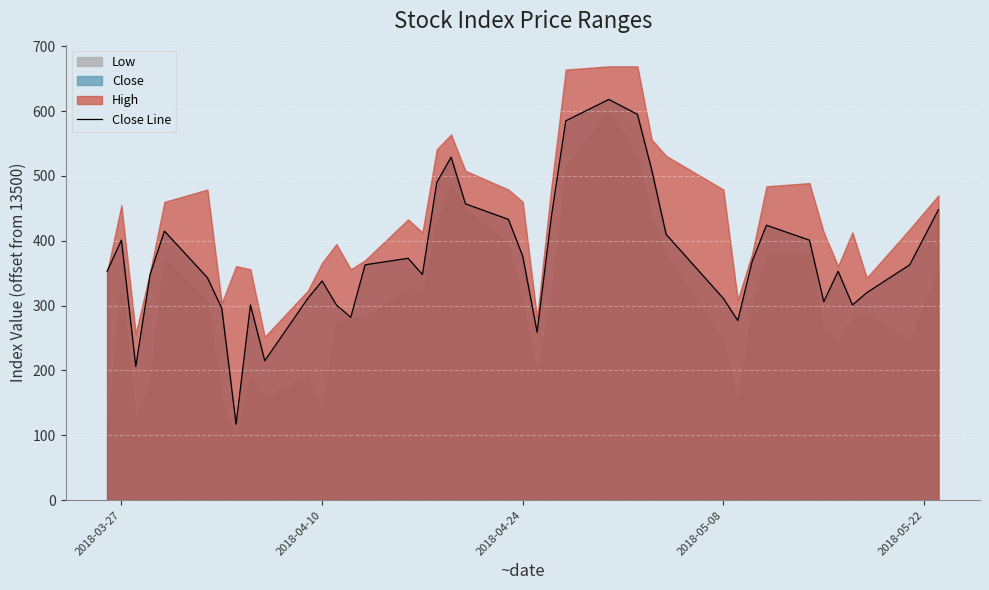

What is the highest value of the Close Line series?

618